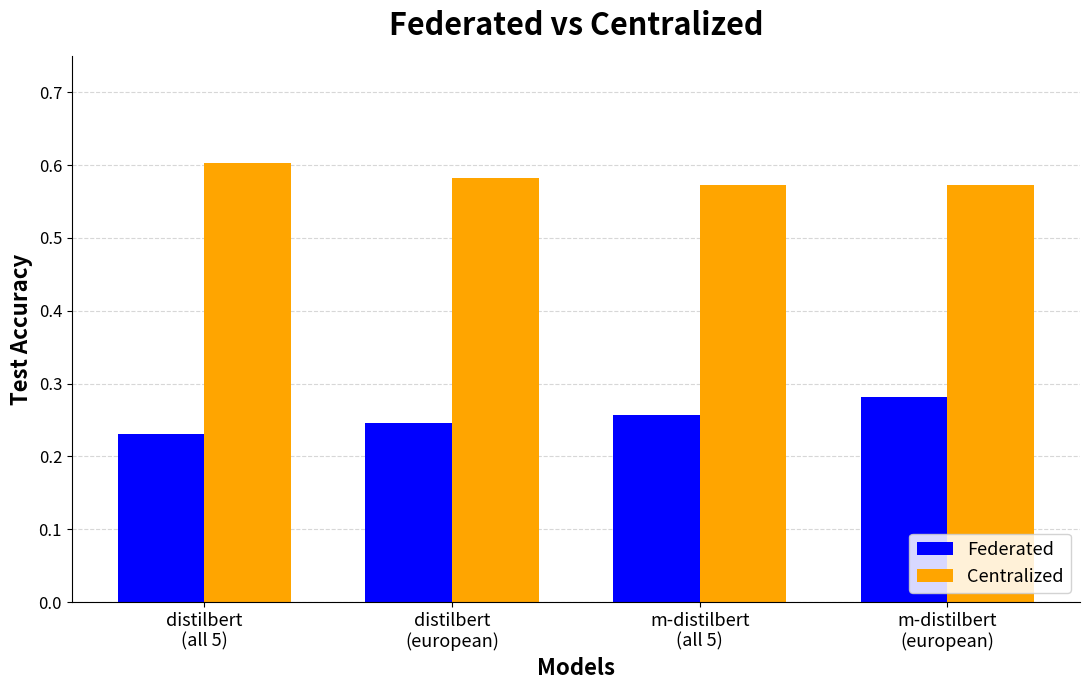

Which series has the largest total across all categories?

Centralized